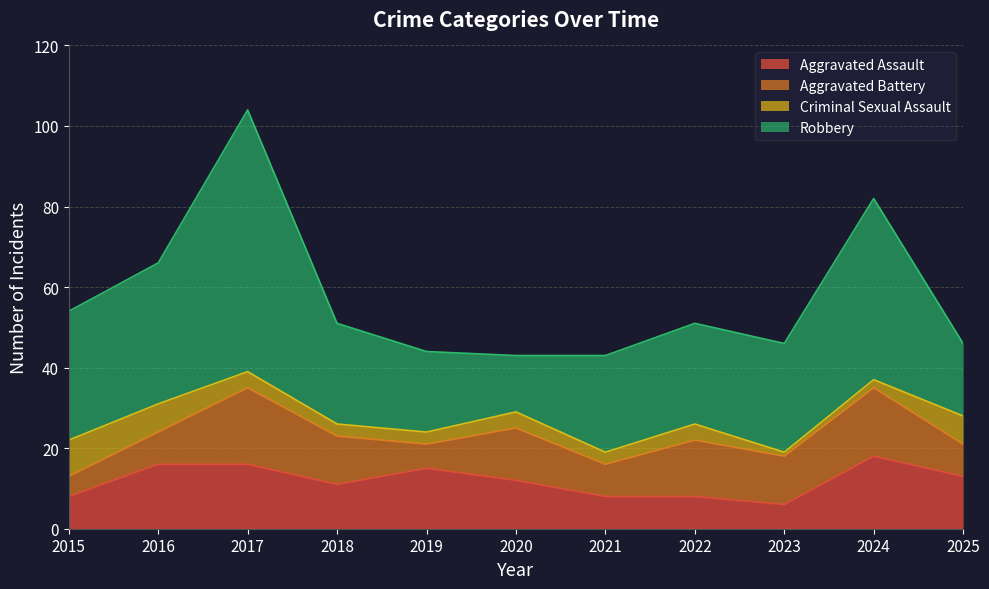

What is the maximum value for Criminal Sexual Assault?

9